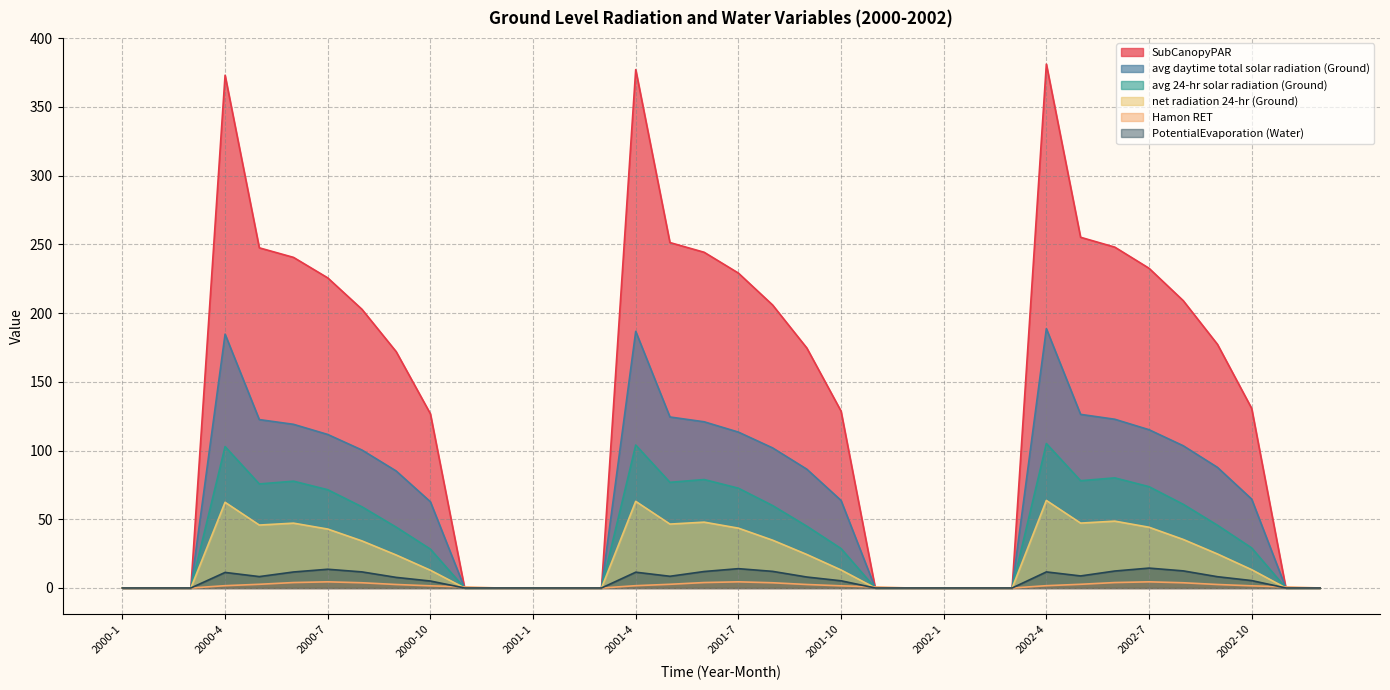

List the labels in order of PotentialEvaporation (Water) value, smallest first.

2000-1, 2000-2, 2000-3, 2000-11, 2000-12, 2001-1, 2001-2, 2001-3, 2001-11, 2001-12, 2002-1, 2002-2, 2002-3, 2002-11, 2002-12, 2000-10, 2001-10, 2002-10, 2000-9, 2001-9, 2002-9, 2000-5, 2001-5, 2002-5, 2000-4, 2001-4, 2000-6, 2002-4, 2000-8, 2001-6, 2001-8, 2002-6, 2002-8, 2000-7, 2001-7, 2002-7